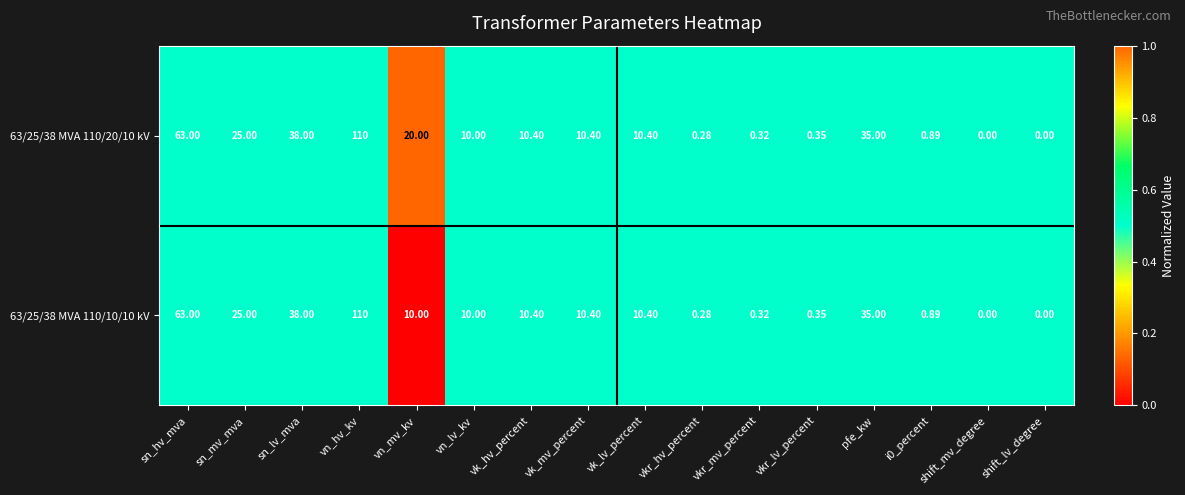

List the series in order of their overall mean, lowest first.

63/25/38 MVA 110/10/10 kV, 63/25/38 MVA 110/20/10 kV